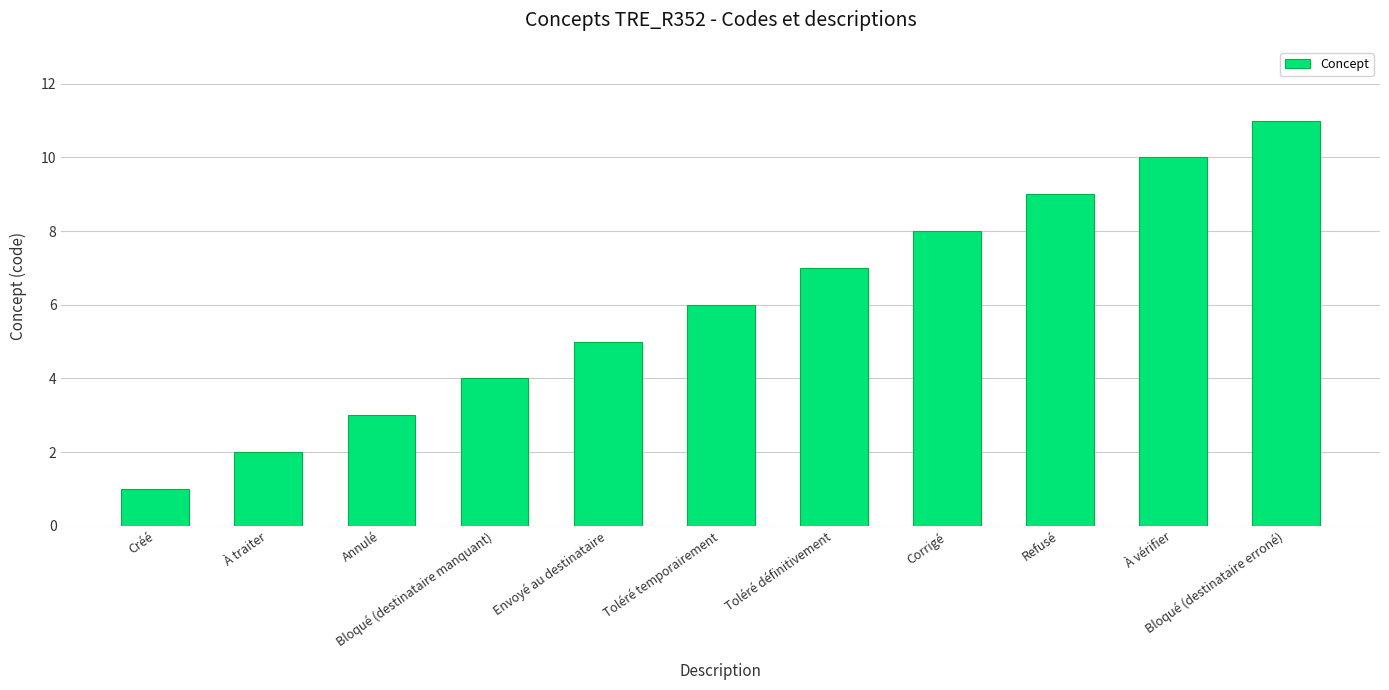

What is the greatest value displayed?

11